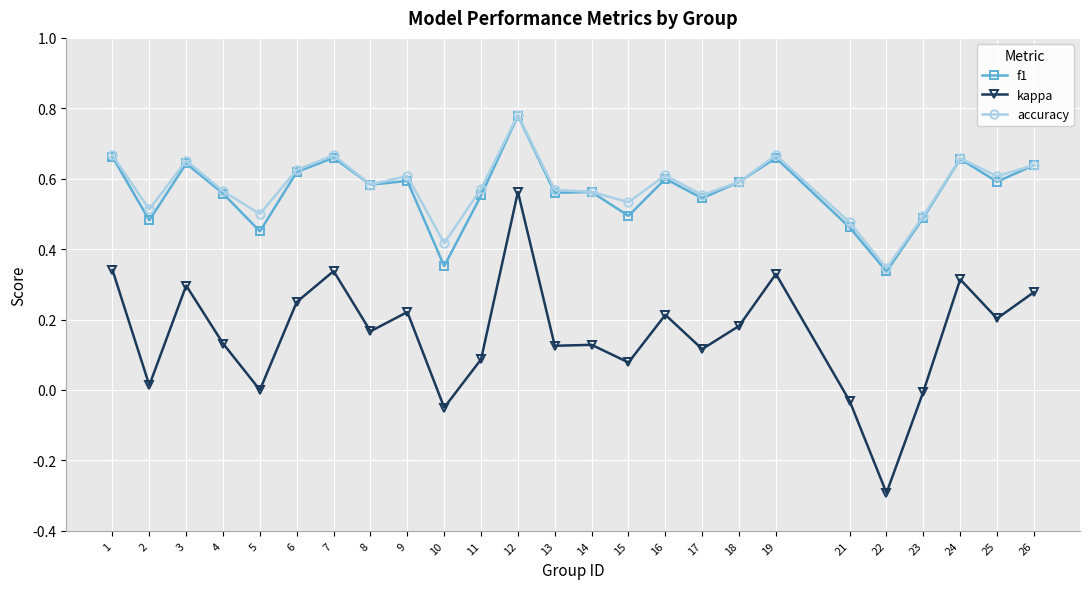

Is the value of kappa at 22 greater than the value of accuracy at 19?

No